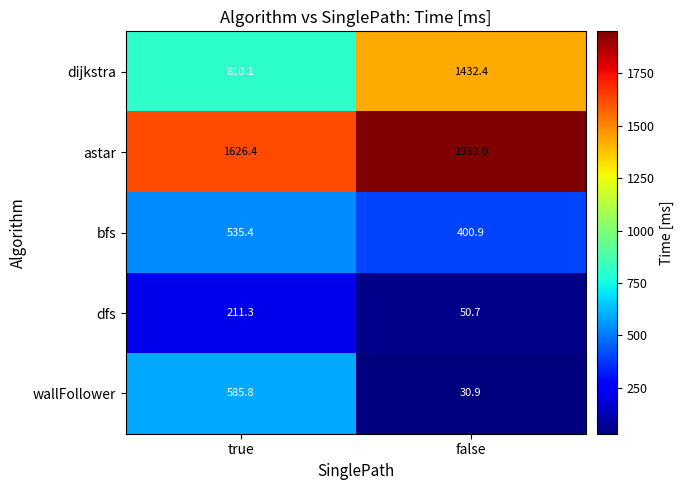

What is the maximum value shown in the chart?

1950.0